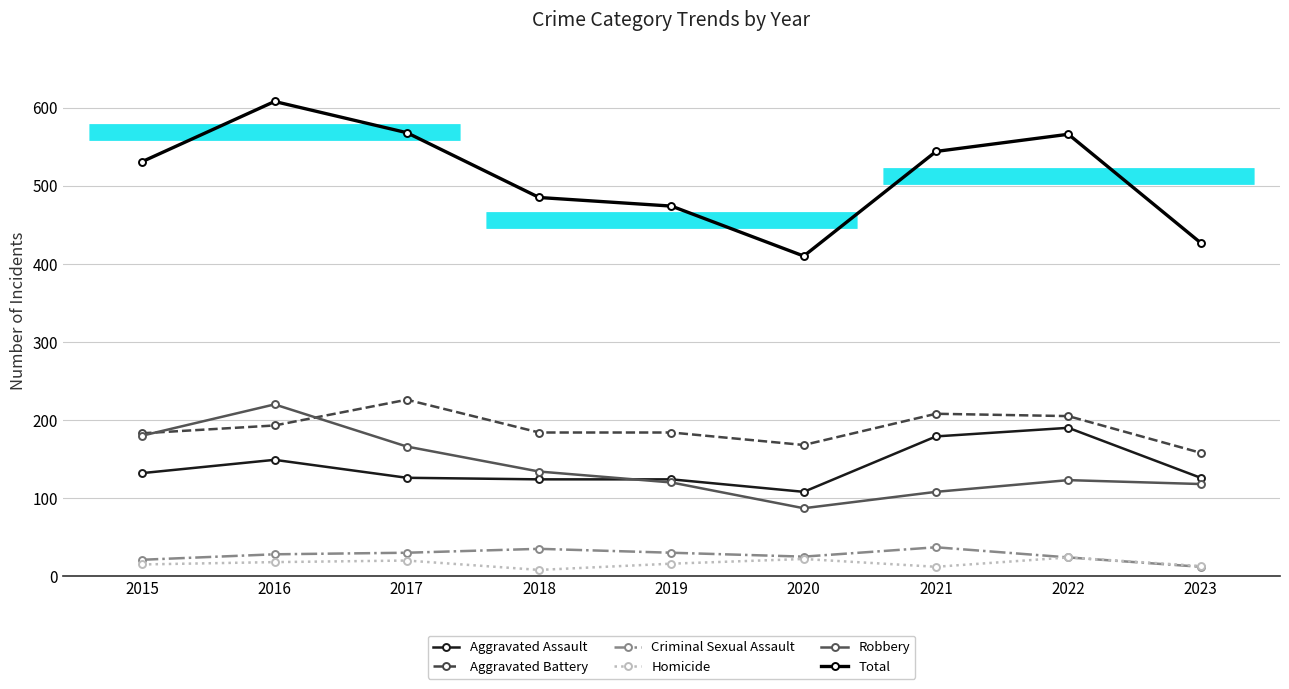

Rank the series by their maximum value, from lowest to highest.

Homicide, Criminal Sexual Assault, Aggravated Assault, Robbery, Aggravated Battery, Total